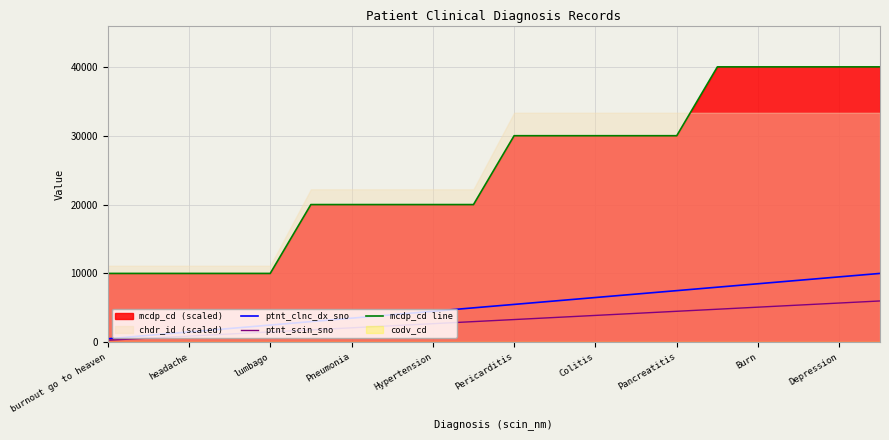

At 13, list the series in order from largest to smallest.

mcdp_cd line, ptnt_clnc_dx_sno, ptnt_scin_sno